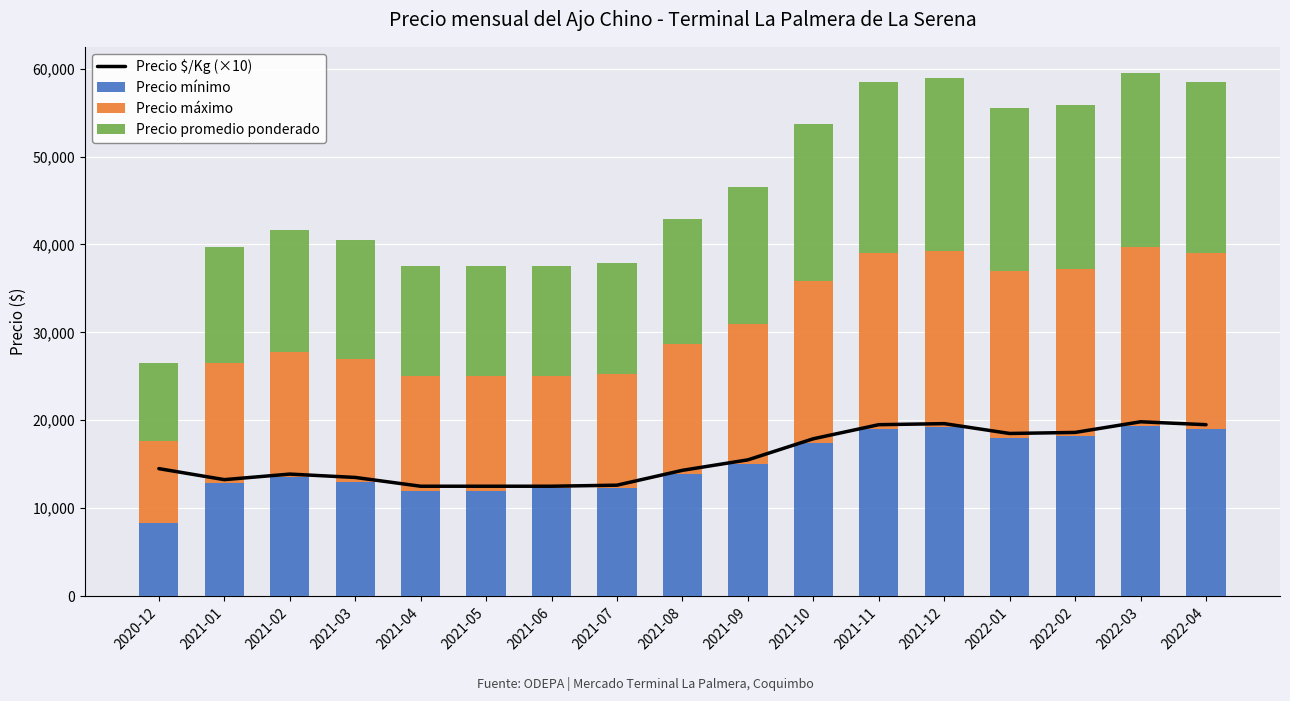

What are all the series names shown in the legend?

Precio $/Kg (×10), Precio mínimo, Precio máximo, Precio promedio ponderado